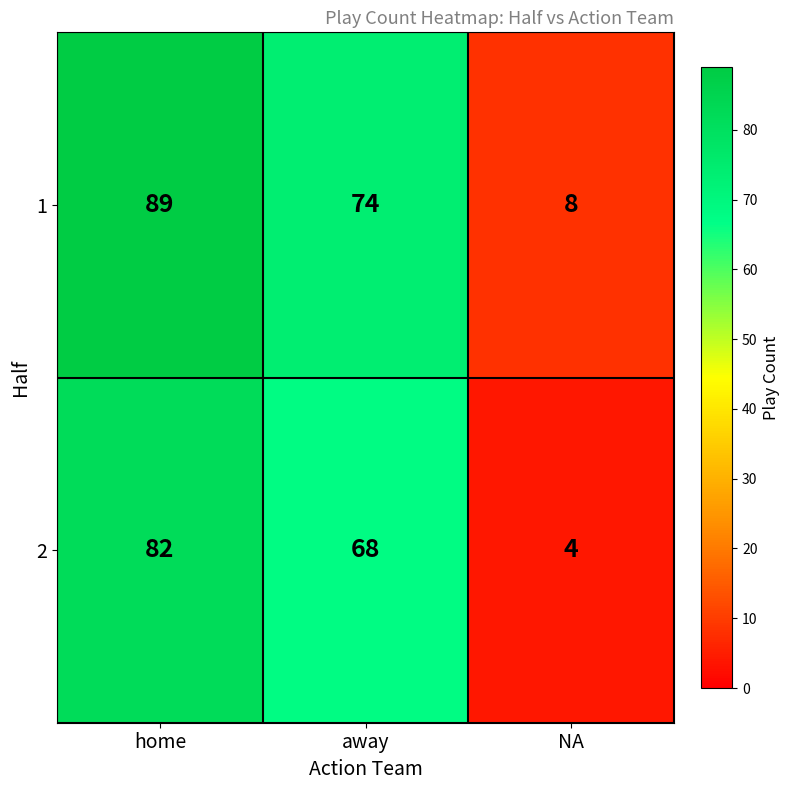

Reading left to right, extract all data points from this chart.

1: home=89	away=74	NA=8
2: home=82	away=68	NA=4